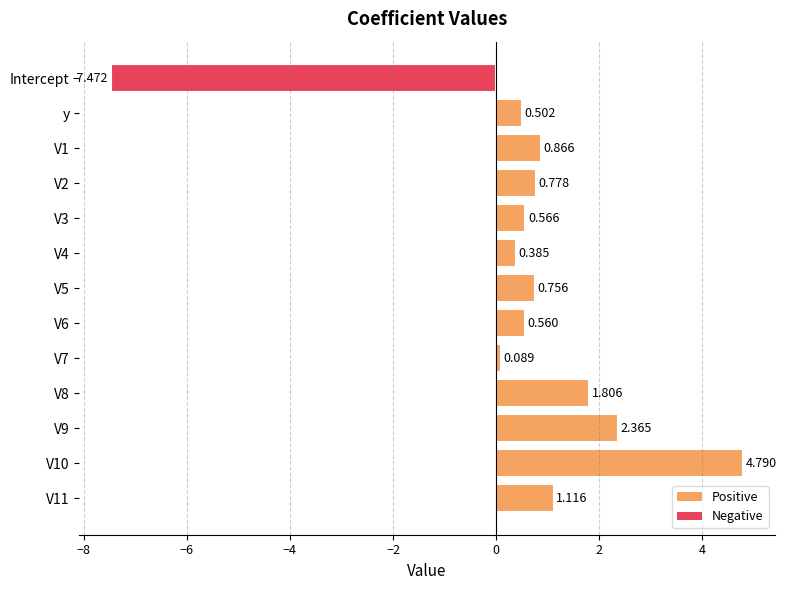

How many data points are less than 0?

1